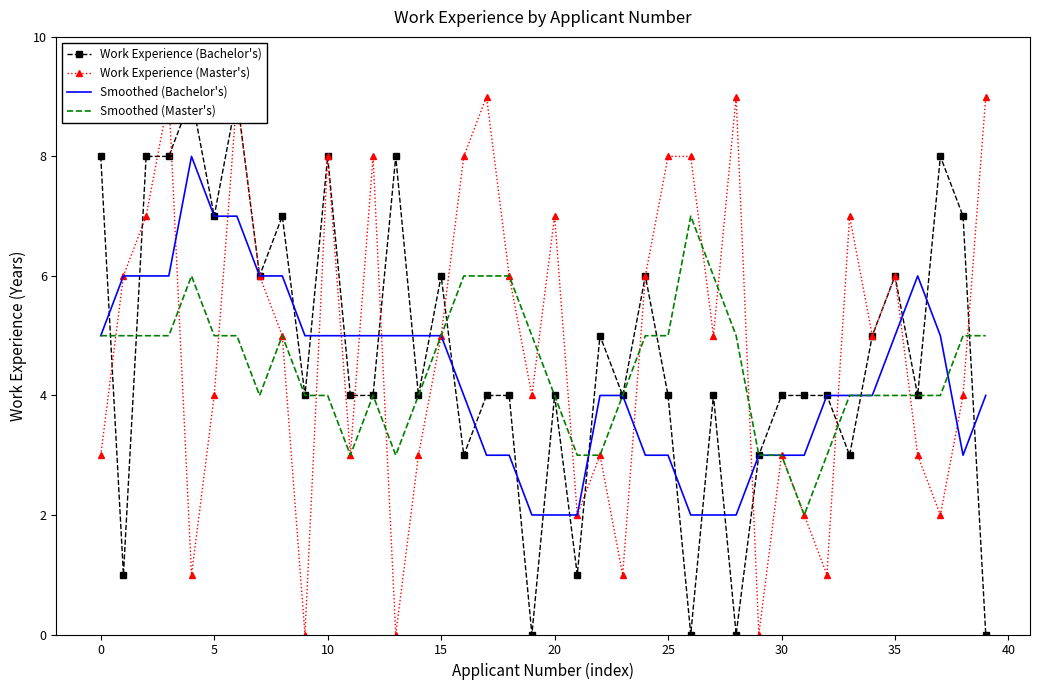

How many intersections are there between Work Experience (Master's) and Smoothed (Bachelor's)?

11